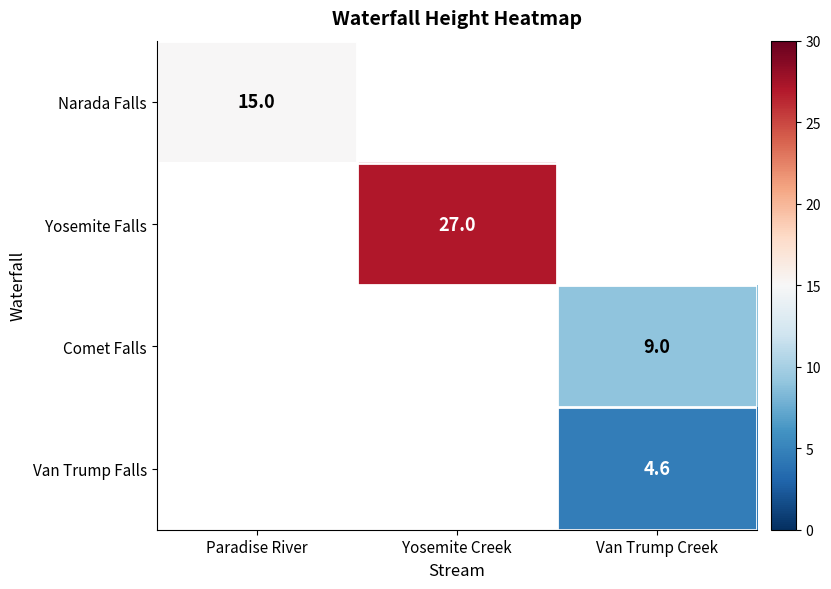

At which category does the chart reach its peak across all series?

Yosemite Creek